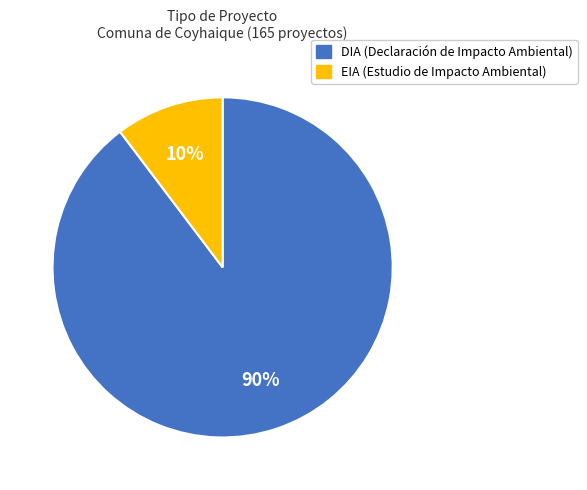

To the nearest percent, what is the average slice percentage?

50%